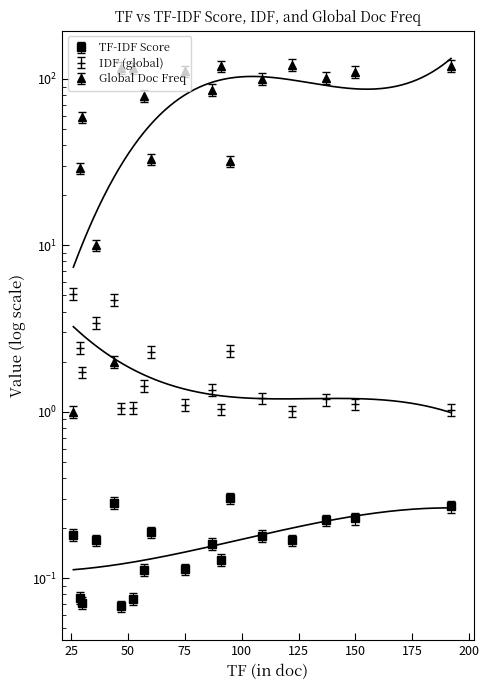

Read the IDF (global) value at 75.

1.1